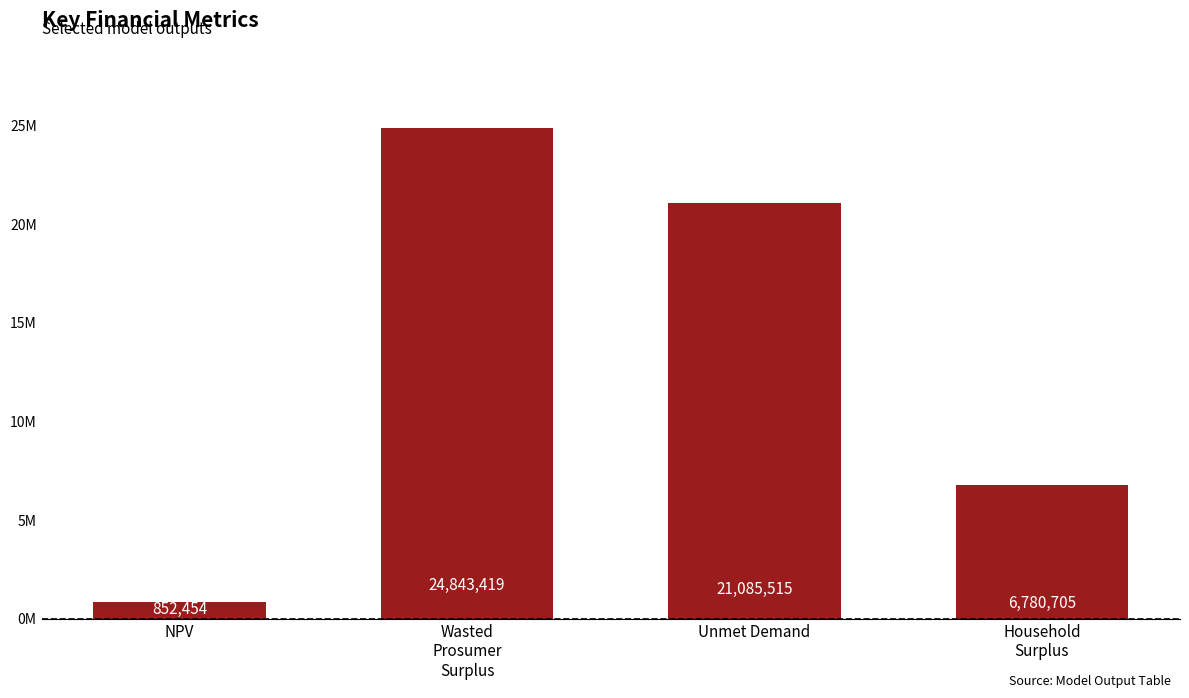

Does the chart contain any negative values?

No